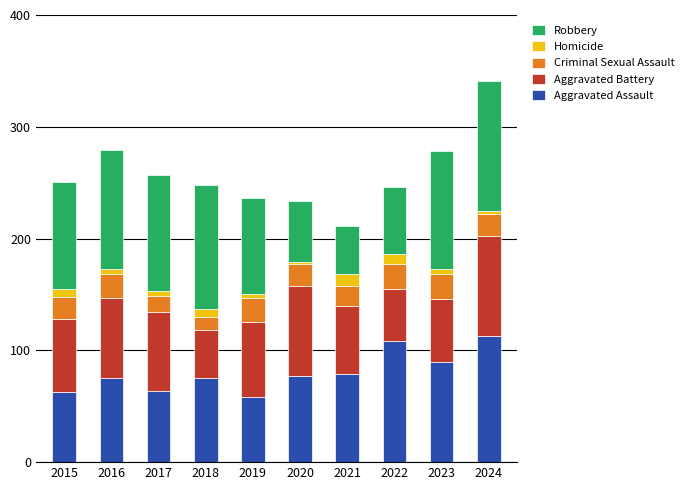

What is the lowest value of the Aggravated Assault series?

58